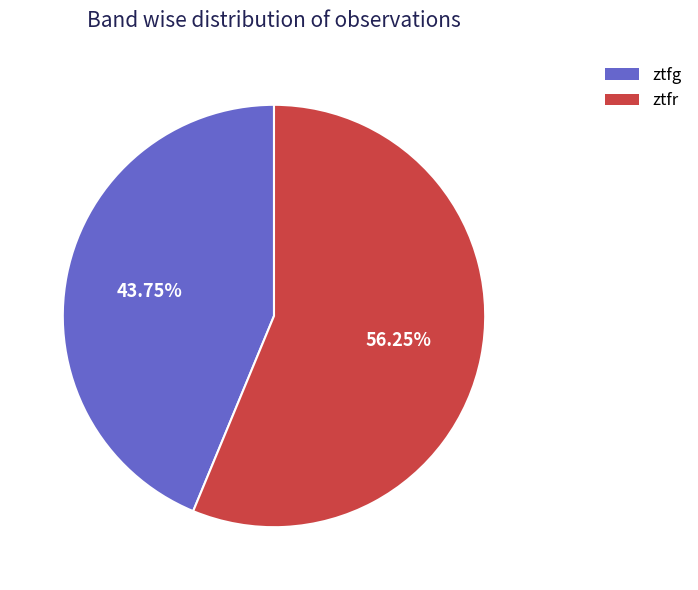

What percentage do ztfr and ztfg together represent?

100.0%